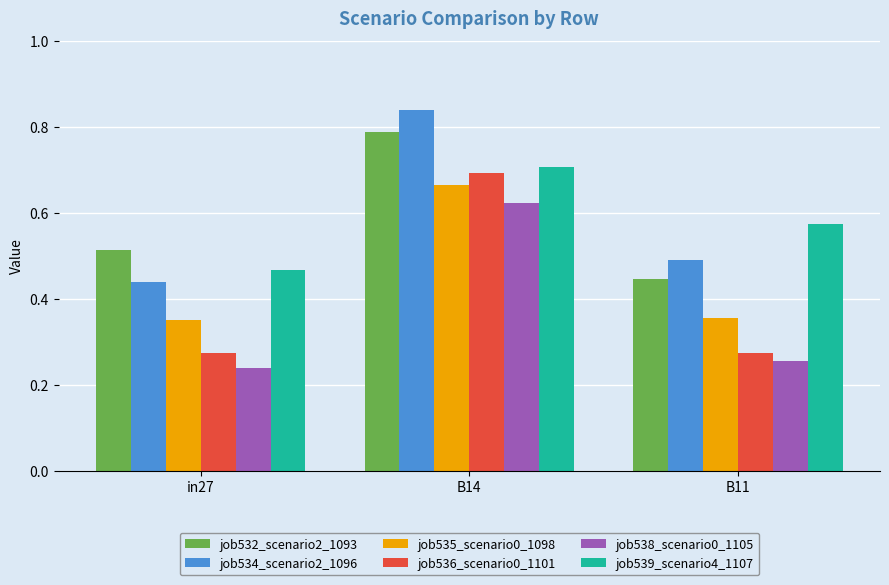

At which category is the sum across all series the highest?

B14